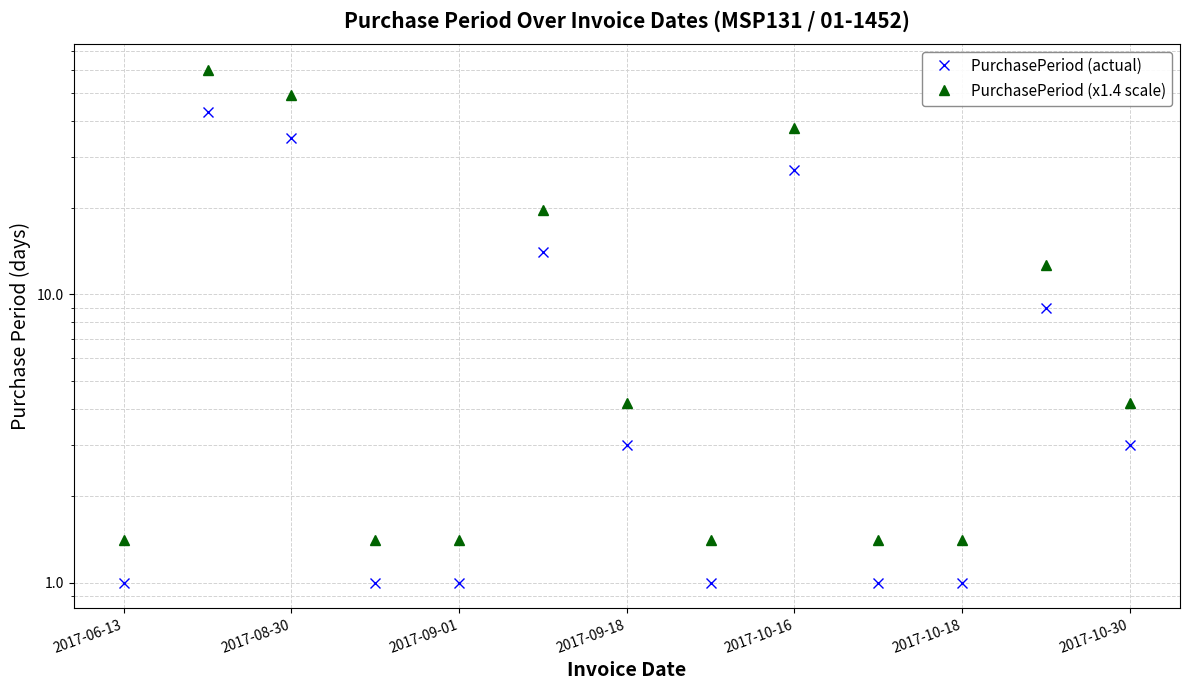

The value of PurchasePeriod (actual) at 2017-09-18 is 0.4. True or false?

False